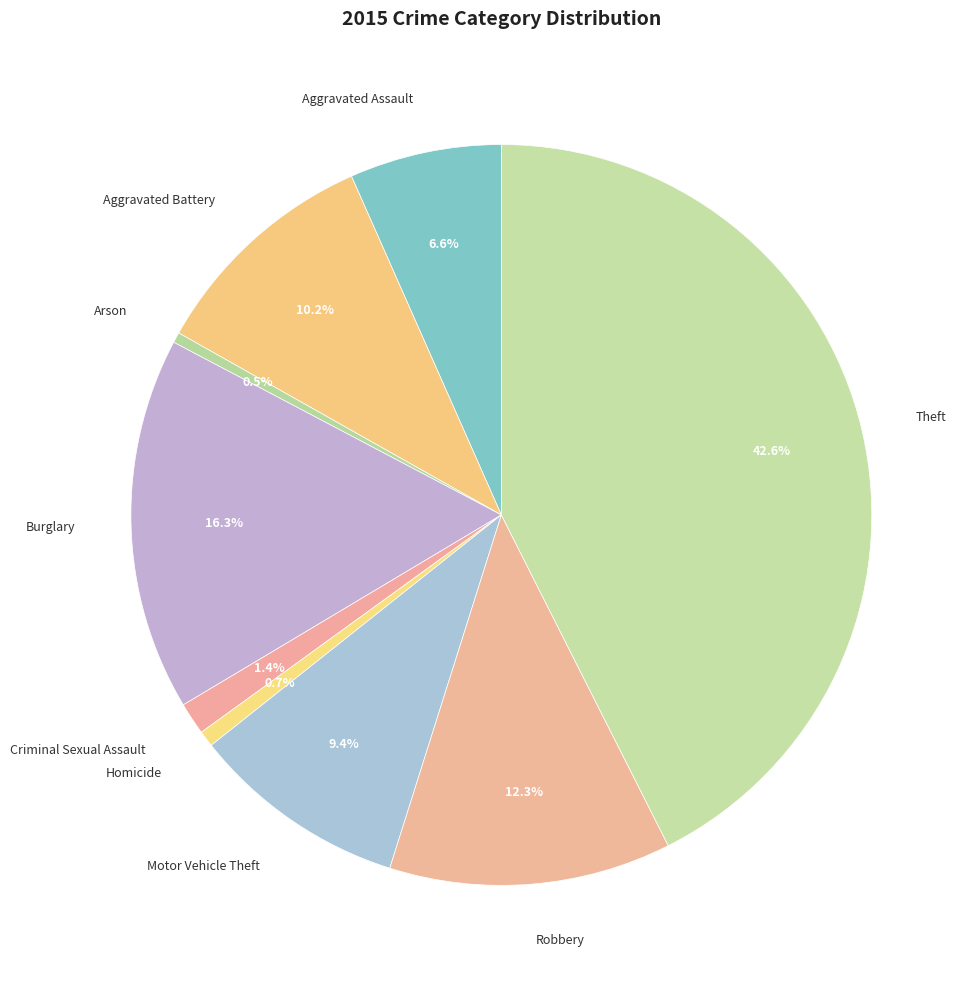

True or false: Criminal Sexual Assault accounts for 1% of the total.

True